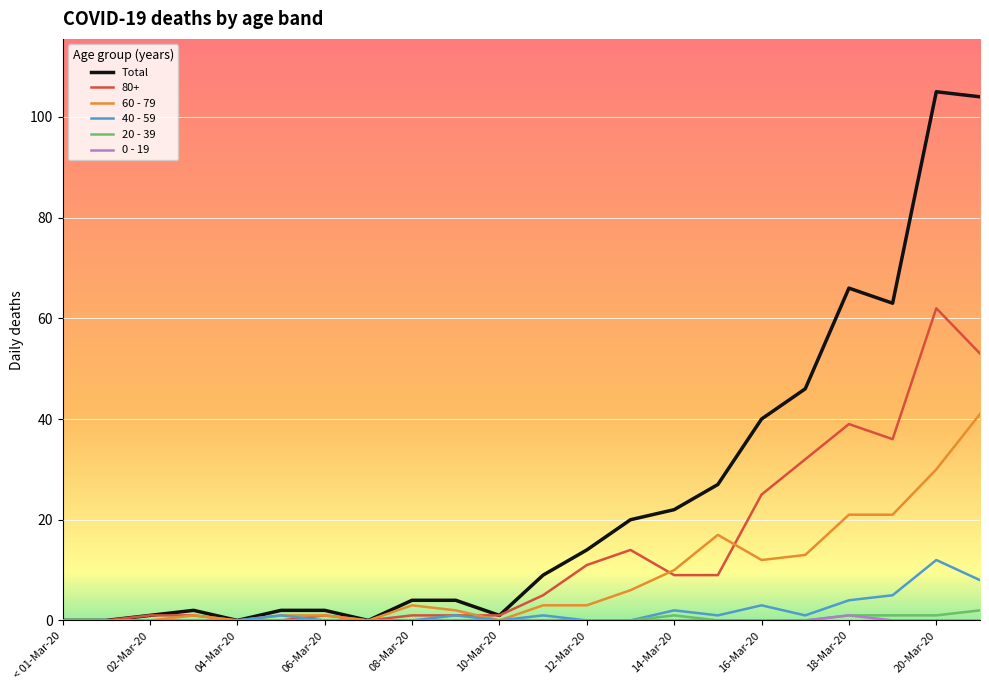

Which series has the largest total across all categories?

Total